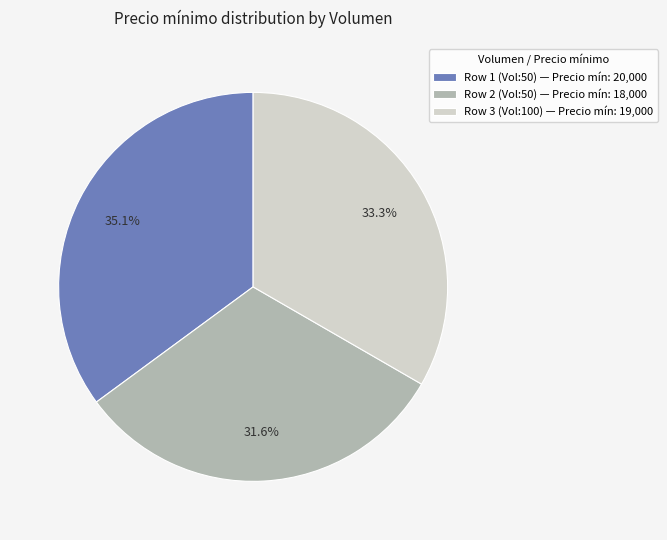

Between Row 3 (Vol:100) — Precio mín: 19,000 and Row 1 (Vol:50) — Precio mín: 20,000, which is larger?

Row 1 (Vol:50) — Precio mín: 20,000